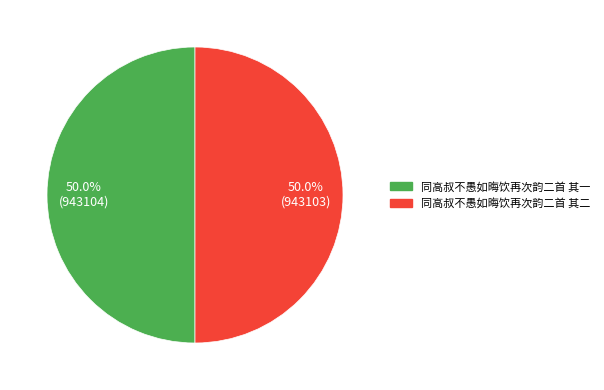

To the nearest percent, what is the average slice percentage?

50%